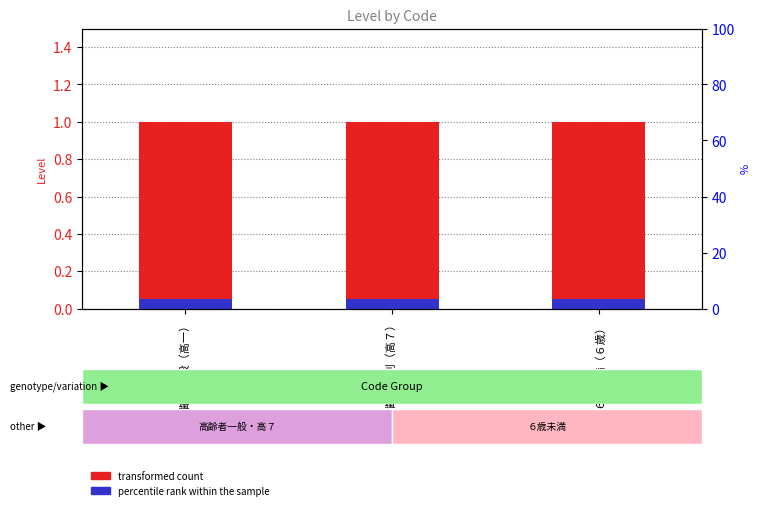

Reading right to left, extract all data points from this chart.

transformed count: ６歳未満（６歳）=1.0	高齢者 7 割（高７）=1.0	高齢者一般（高一）=1.0
percentile rank within the sample: ６歳未満（６歳）=0.1	高齢者 7 割（高７）=0.1	高齢者一般（高一）=0.1